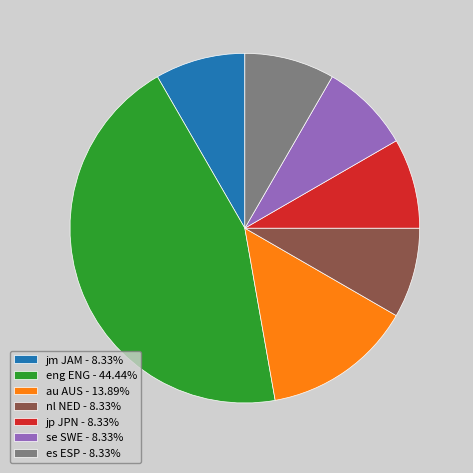

Is the sum of jm JAM - 8.33% and es ESP - 8.33% greater than half?

No